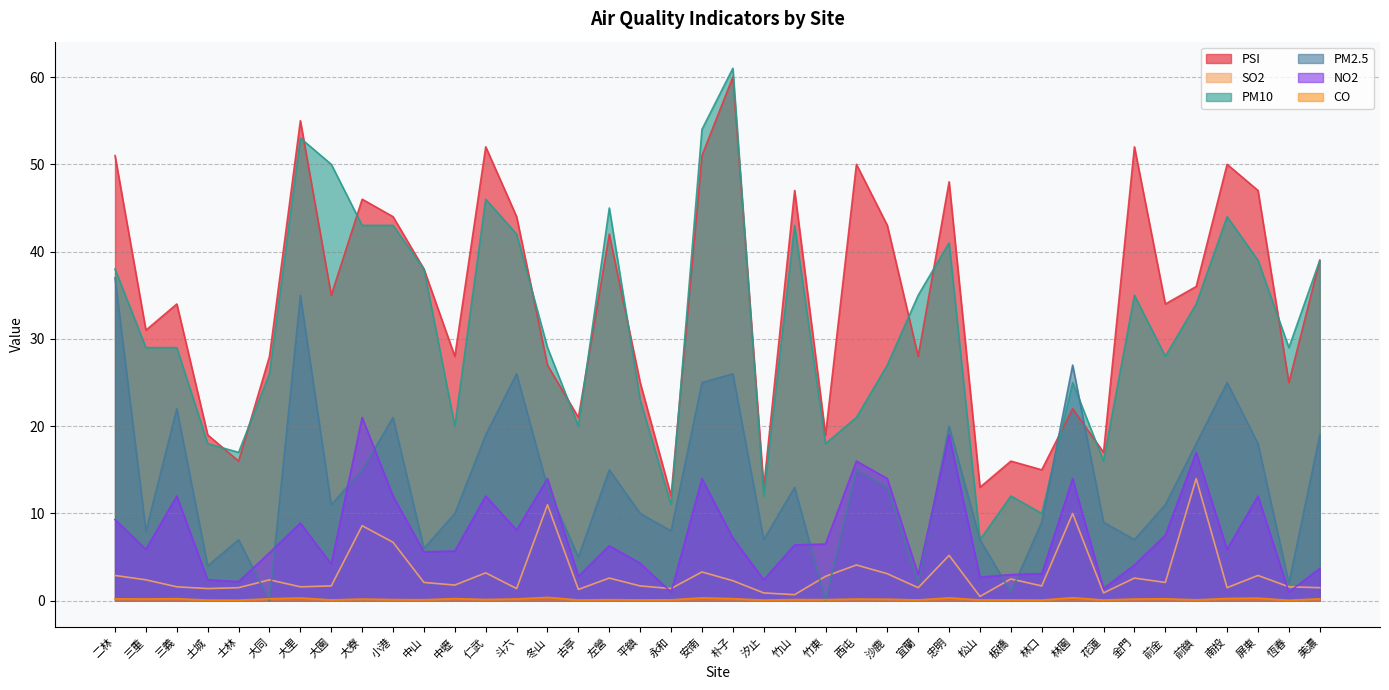

At which category does the chart reach its peak across all series?

朴子